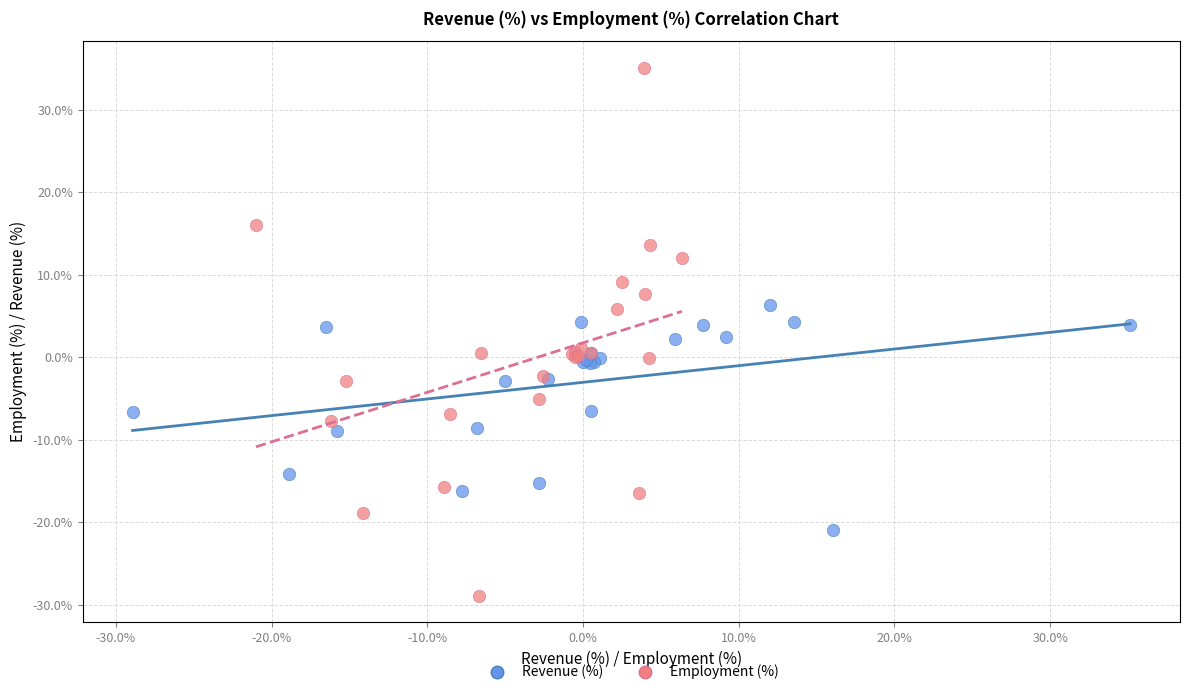

What are all the series names shown in the legend?

Revenue (%), Employment (%)